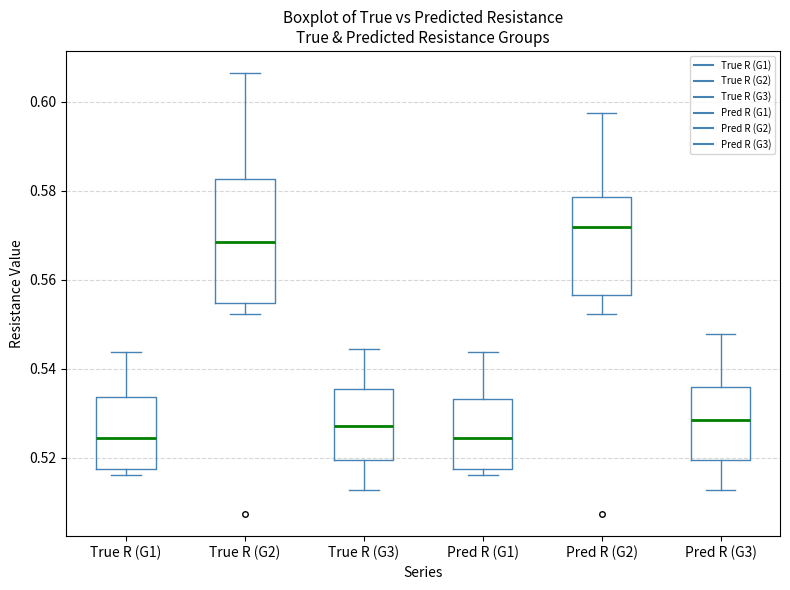

Which box is the tallest, from its lower edge to its upper edge?

True R (G2)